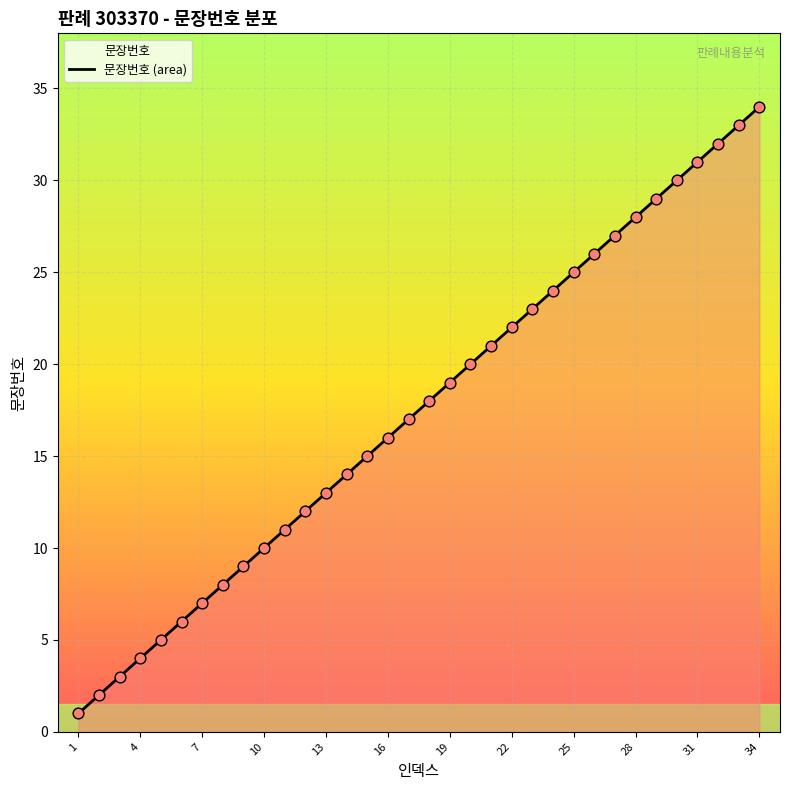

What is the difference between the maximum and minimum values?

33